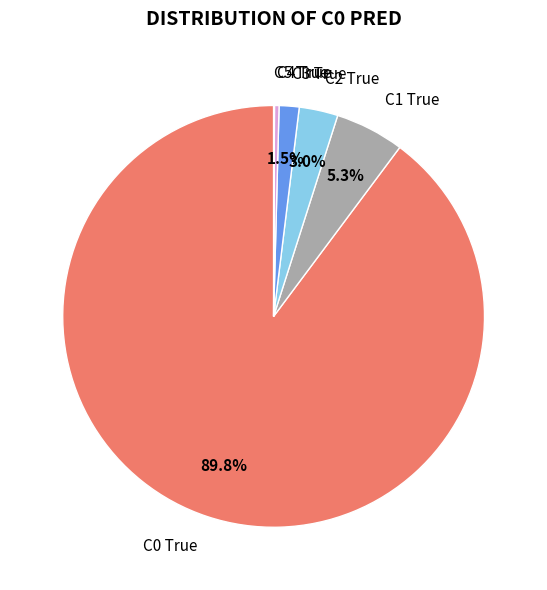

Which has a higher value, C3 True or C1 True?

C1 True